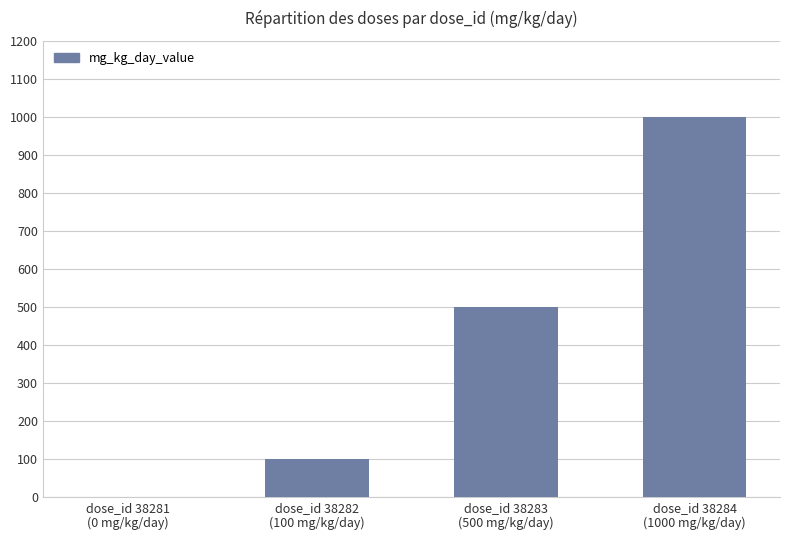

True or false: the data shows 138 at dose_id 38282
(100 mg/kg/day).

False